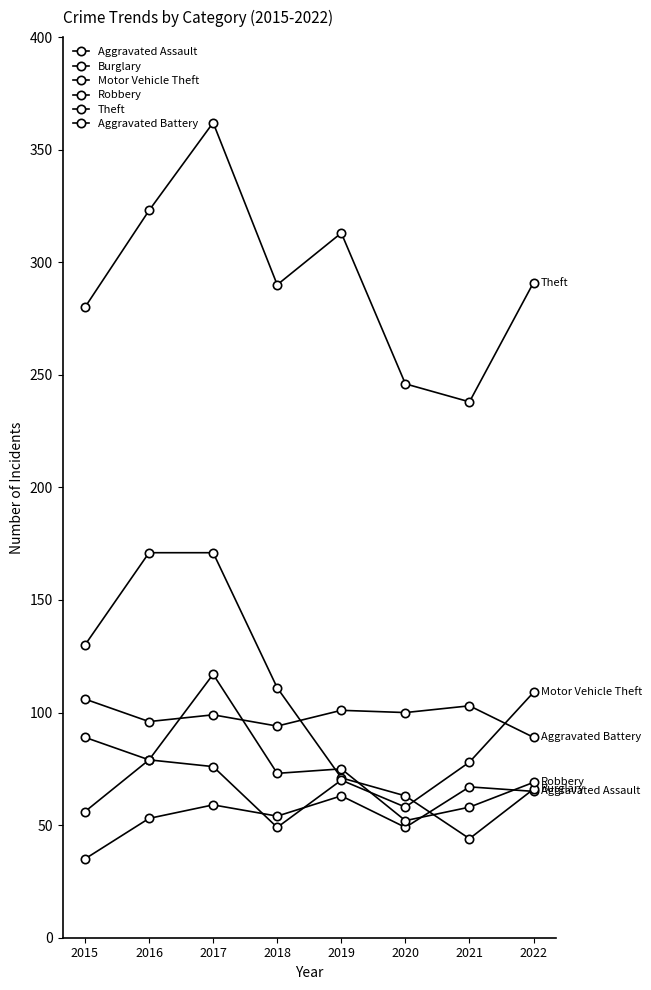

Rank the series at 2016 from lowest to highest value.

Aggravated Assault, Motor Vehicle Theft, Robbery, Aggravated Battery, Burglary, Theft